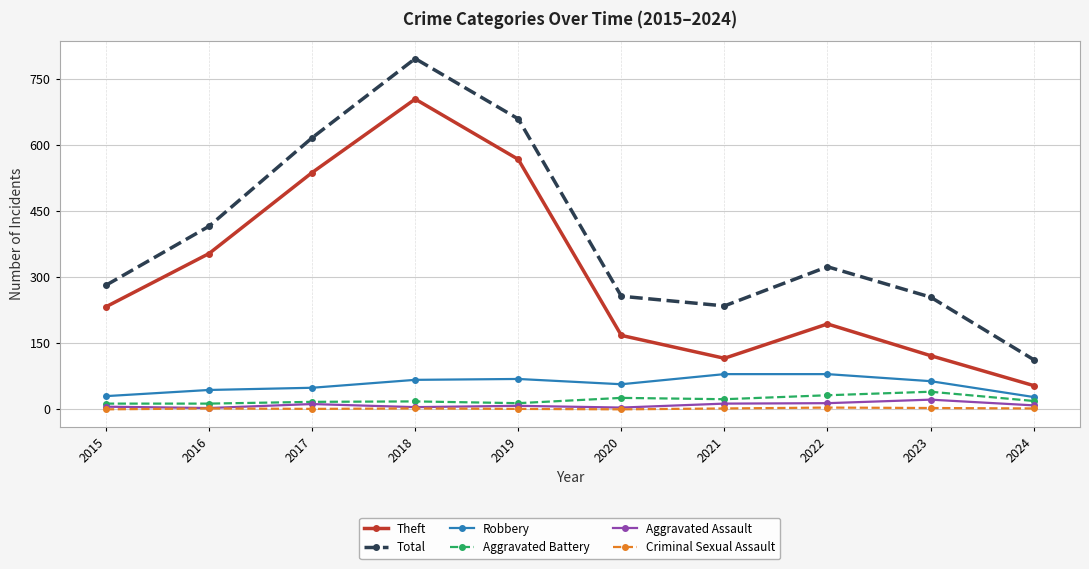

What is the value of the Total point at the 1st from the left?

282